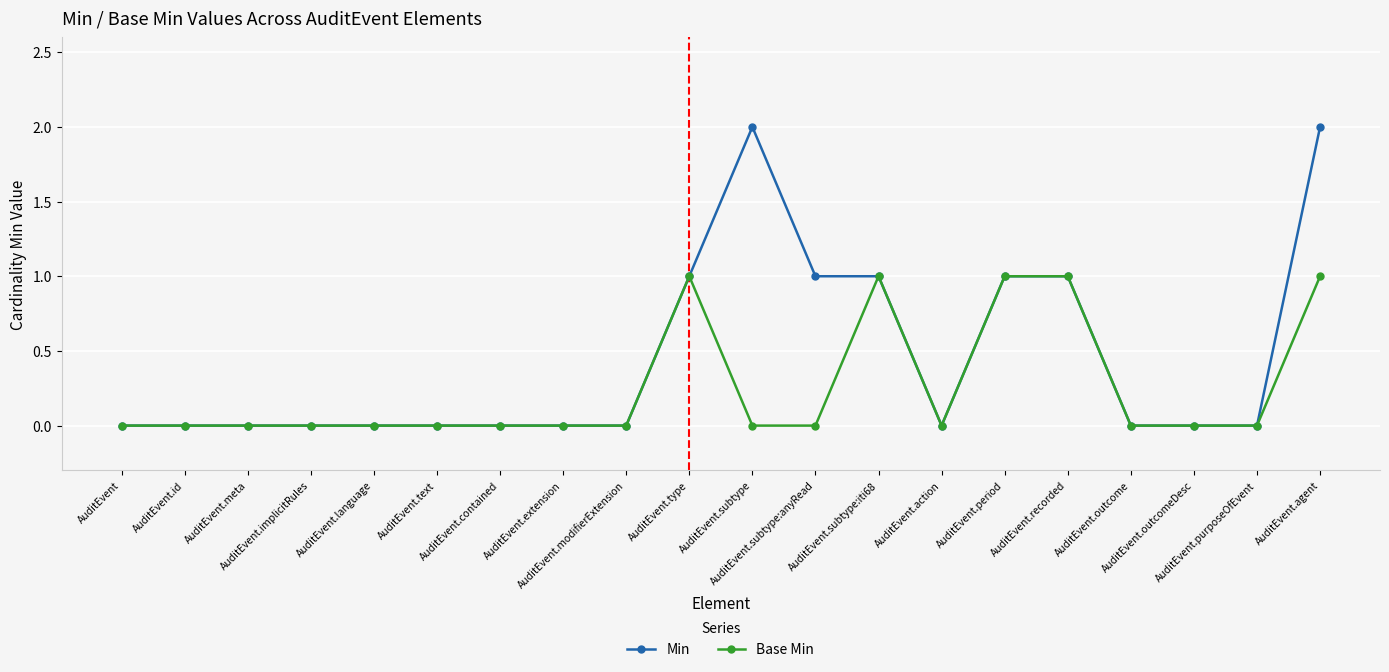

Rank the series by their average value, from lowest to highest.

Base Min, Min